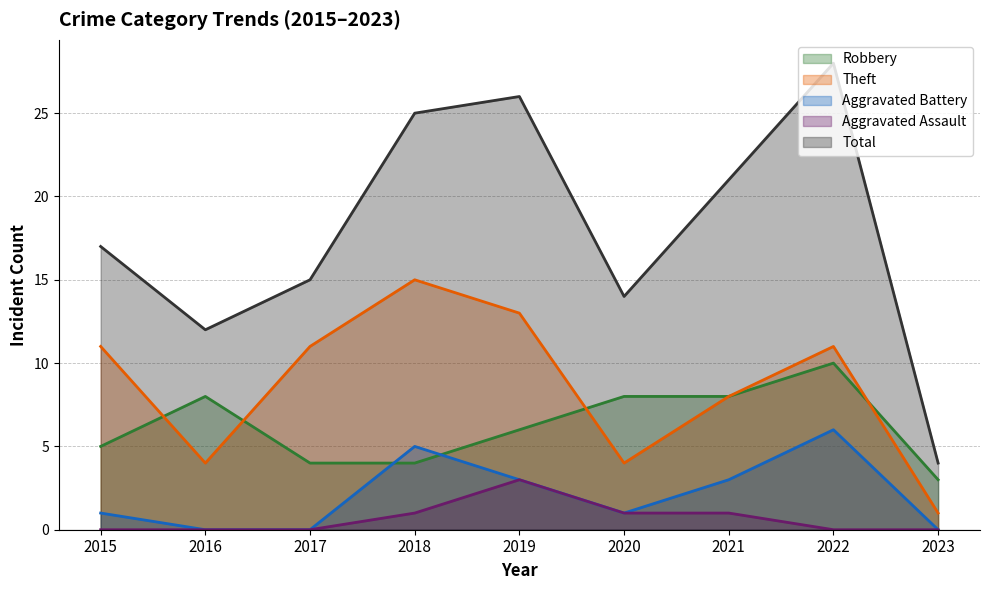

How many interior local peaks does the Aggravated Assault series have?

1